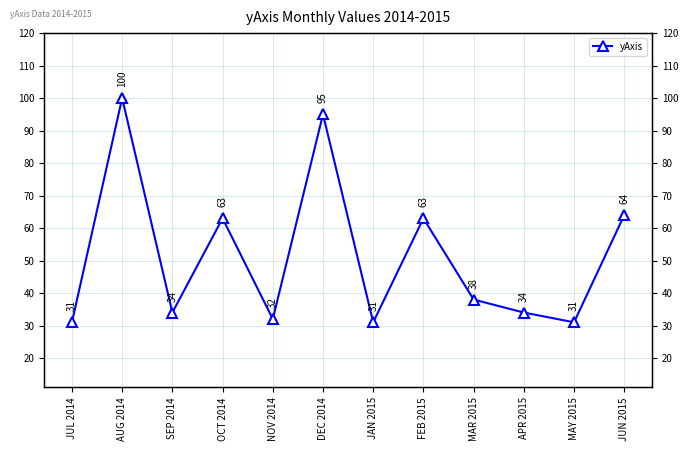

Which category has the highest value across all series?

AUG 2014